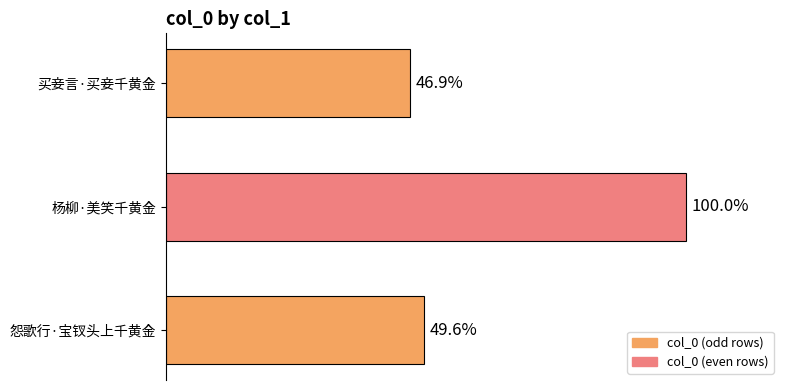

Does the chart contain any negative values?

No